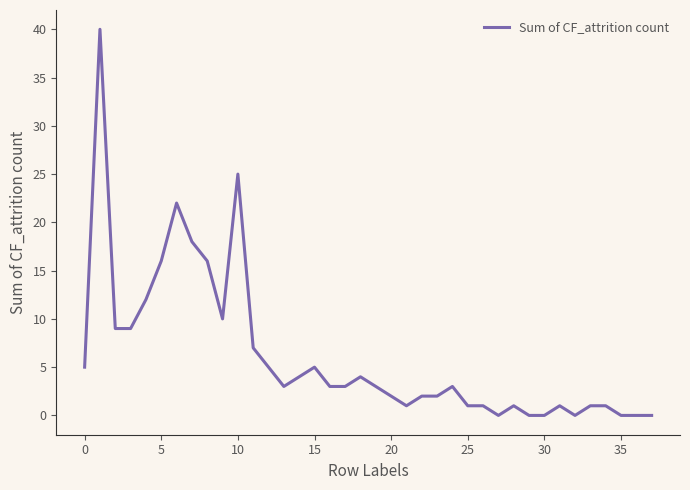

What is the greatest value displayed?

40